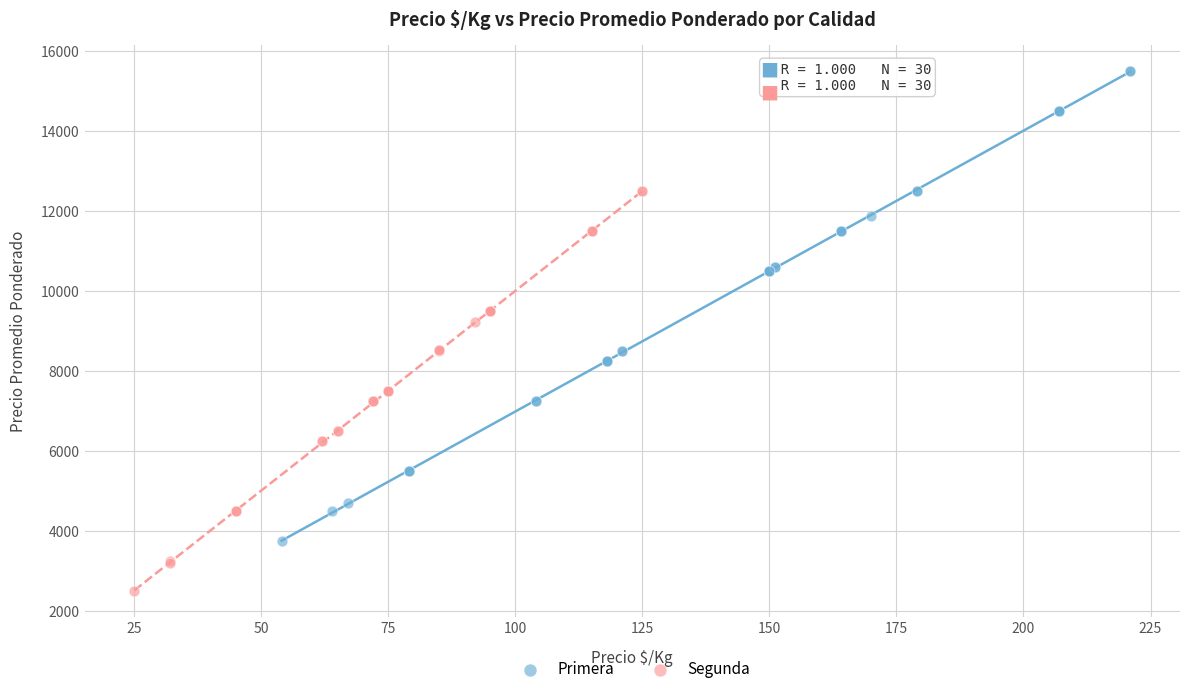

Which series contains the lowest Y value?

Segunda